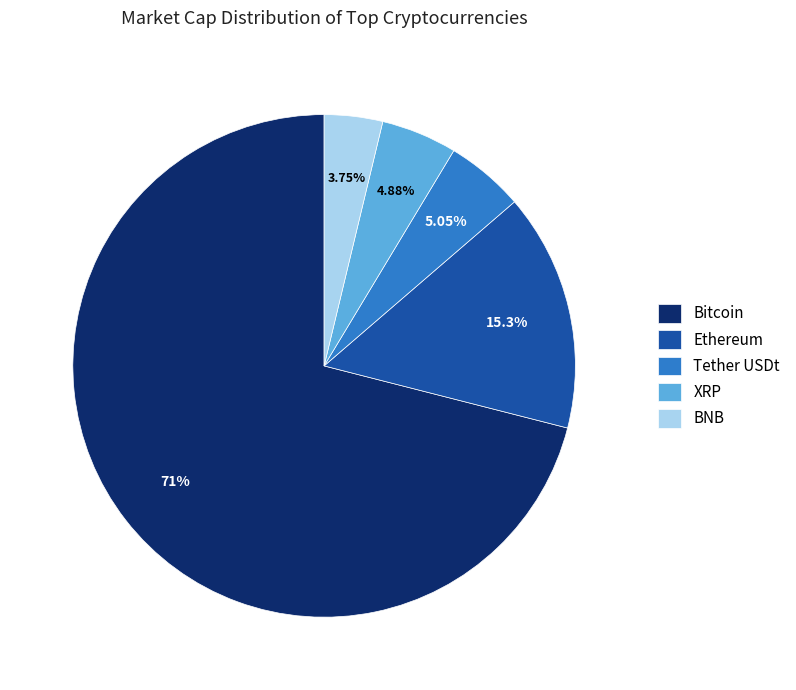

How many segments does this pie chart have?

5